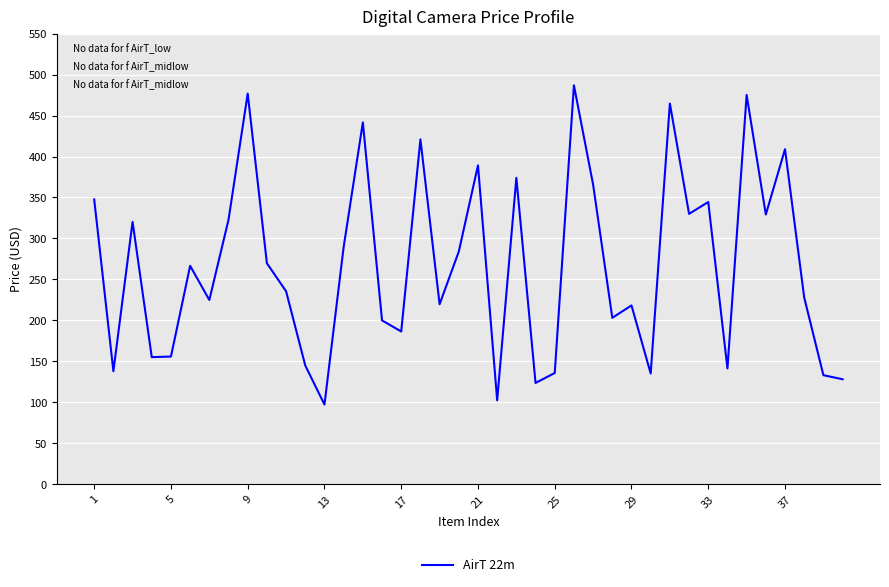

What is the smallest value displayed?

97.2